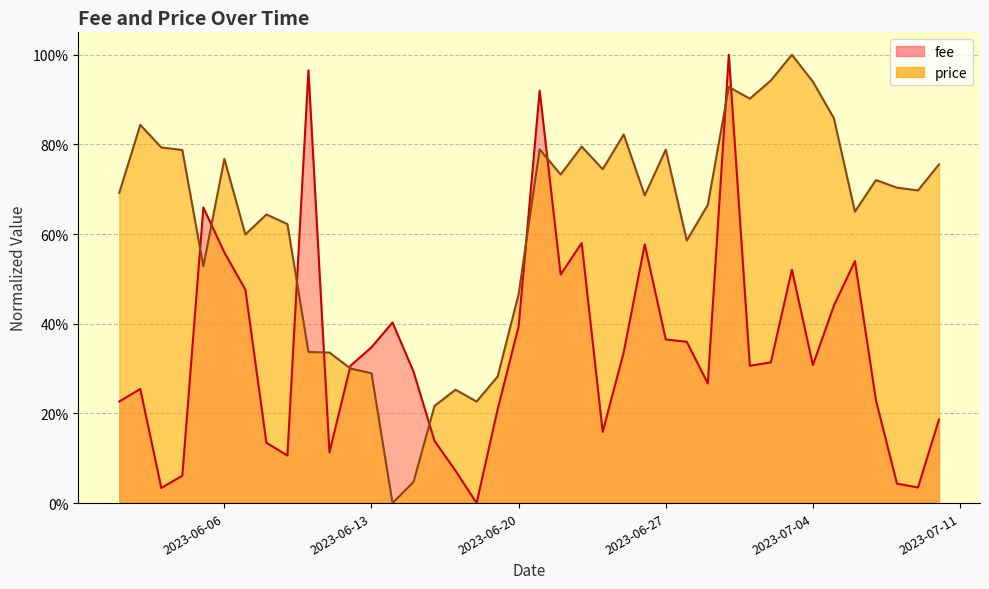

At 2023-06-29, list the series in order from smallest to largest.

fee, price